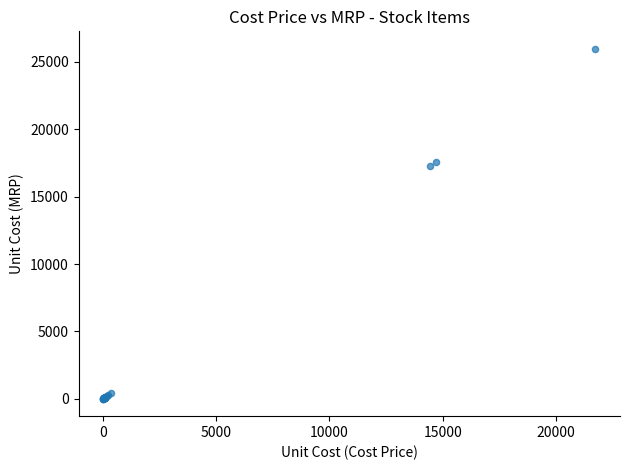

What Y value in the scatter plot is closest to 12992?

17264.1